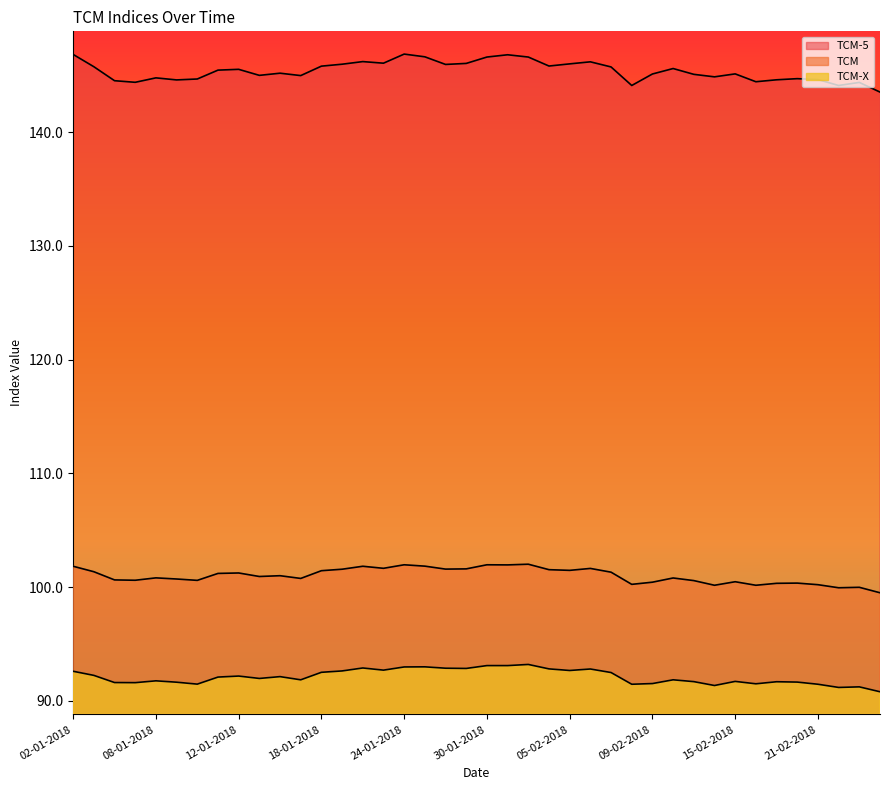

How many lines are shown in the chart?

3